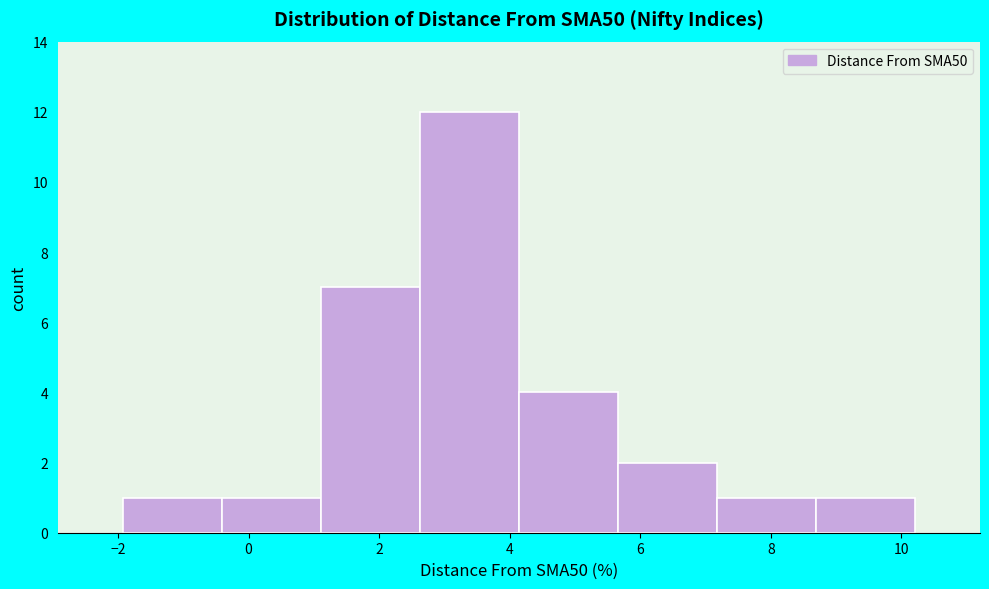

Reading left to right, list every bar in this chart as the range it spans on the x-axis followed by its height. Neither the bar edges nor the heights are printed on the chart, so give them approximately, as read against the axes.

-2.0 to -0.4: 1
-0.4 to 1.2: 1
1.2 to 2.6: 7
2.6 to 4.2: 12
4.2 to 5.6: 4
5.6 to 7.2: 2
7.2 to 8.6: 1
8.6 to 10.2: 1